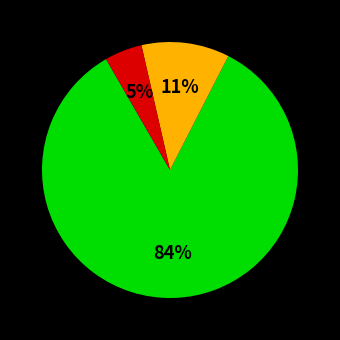

To the nearest percent, what is the average slice percentage?

33%